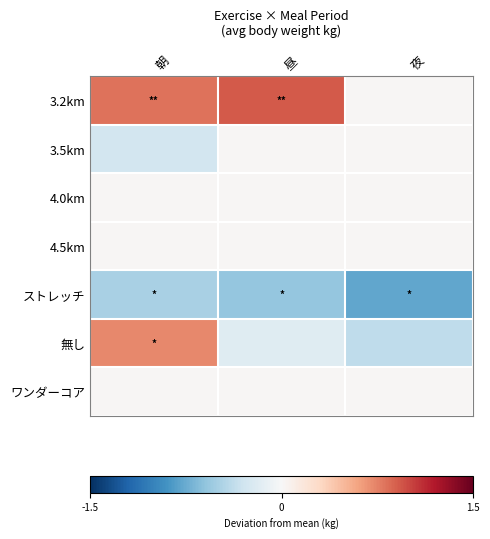

Reading left to right, extract all data points from this chart.

3.2km: 朝=0.8	昼=0.9	夜=0.0
3.5km: 朝=-0.3	昼=0.0	夜=0.0
4.0km: 朝=0.0	昼=0.0	夜=0.0
4.5km: 朝=0.0	昼=0.0	夜=0.0
ストレッチ: 朝=-0.5	昼=-0.6	夜=-0.8
無し: 朝=0.7	昼=-0.2	夜=-0.4
ワンダーコア: 朝=0.0	昼=0.0	夜=0.0